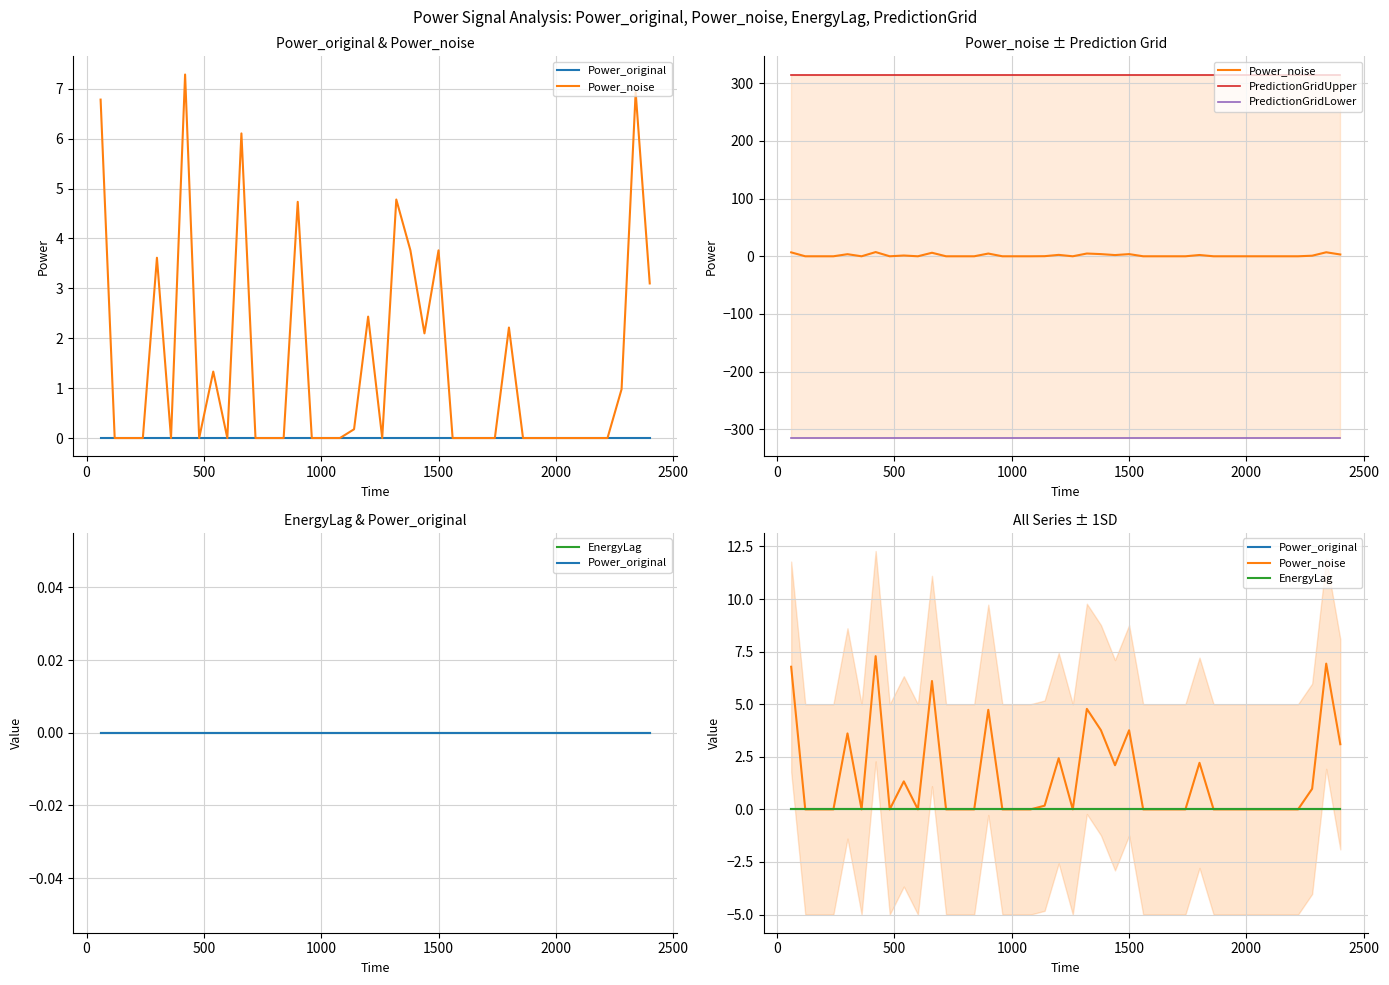

True or false: Power_original and Power_noise intersect in this chart.

False